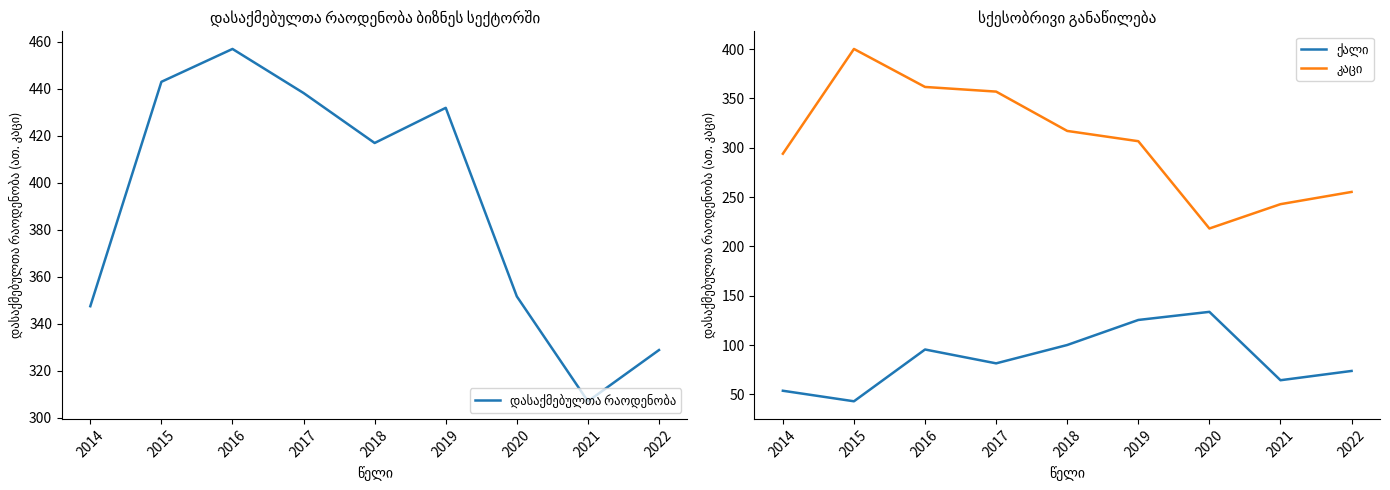

What is the total value across all series at 2016?

914.1